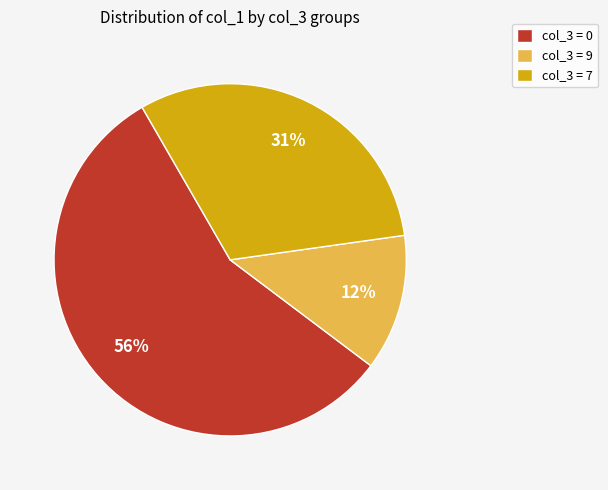

Between col_3 = 9 and col_3 = 7, which is larger?

col_3 = 7